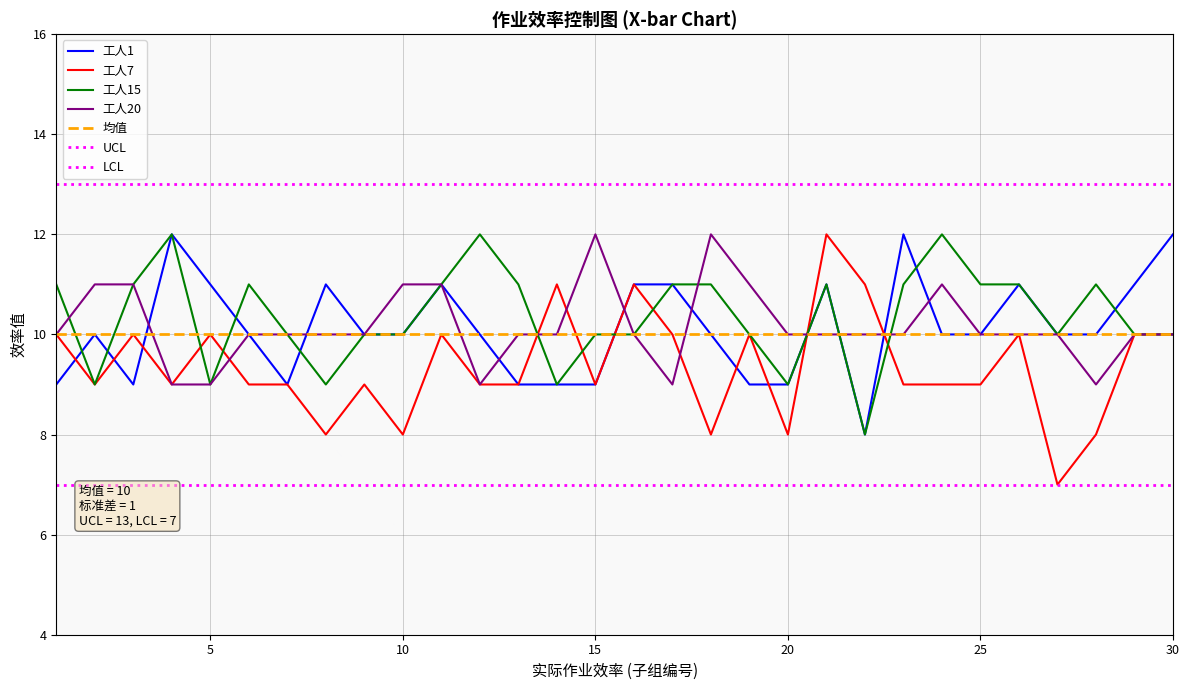

Which label corresponds to the largest value in the chart?

4